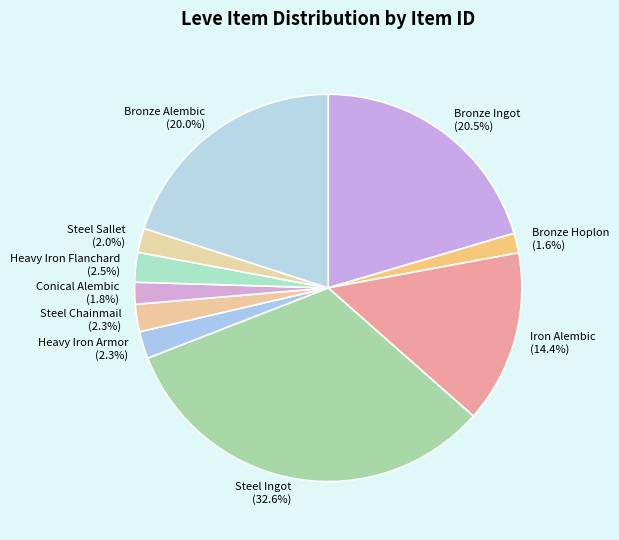

How many slices are in this pie chart?

10